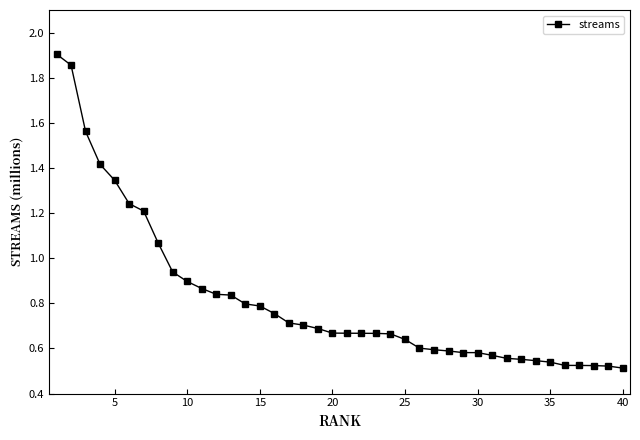

What is the difference between the maximum and minimum values?

1.4